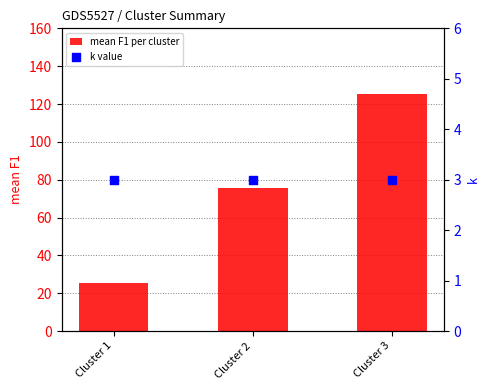

What are all the series names shown in the legend?

mean F1 per cluster, k value